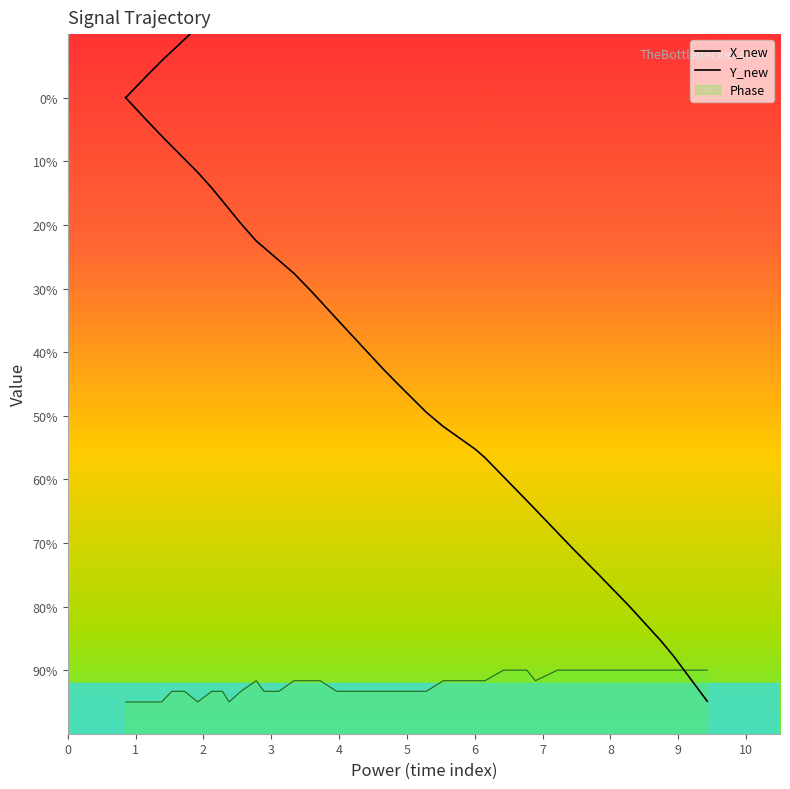

How many positive values does the X_new series have?

39